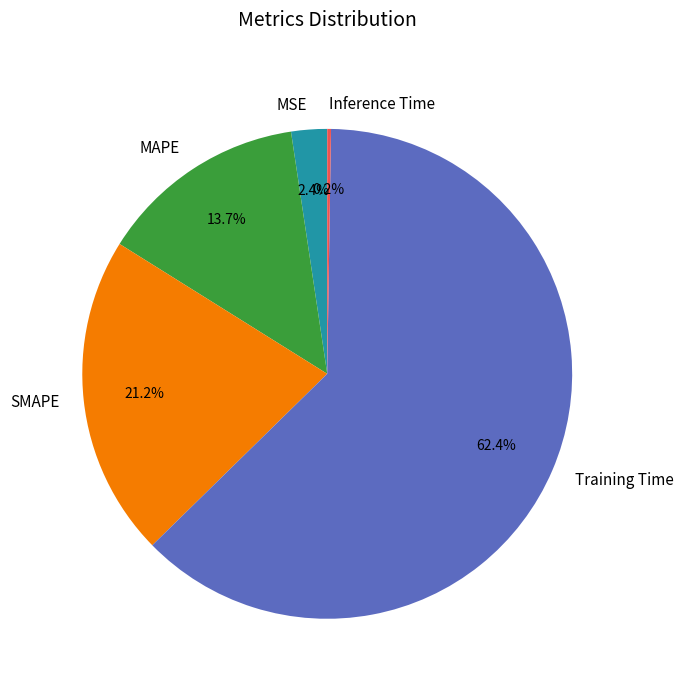

The SMAPE slice represents 21% of the pie. True or false?

True